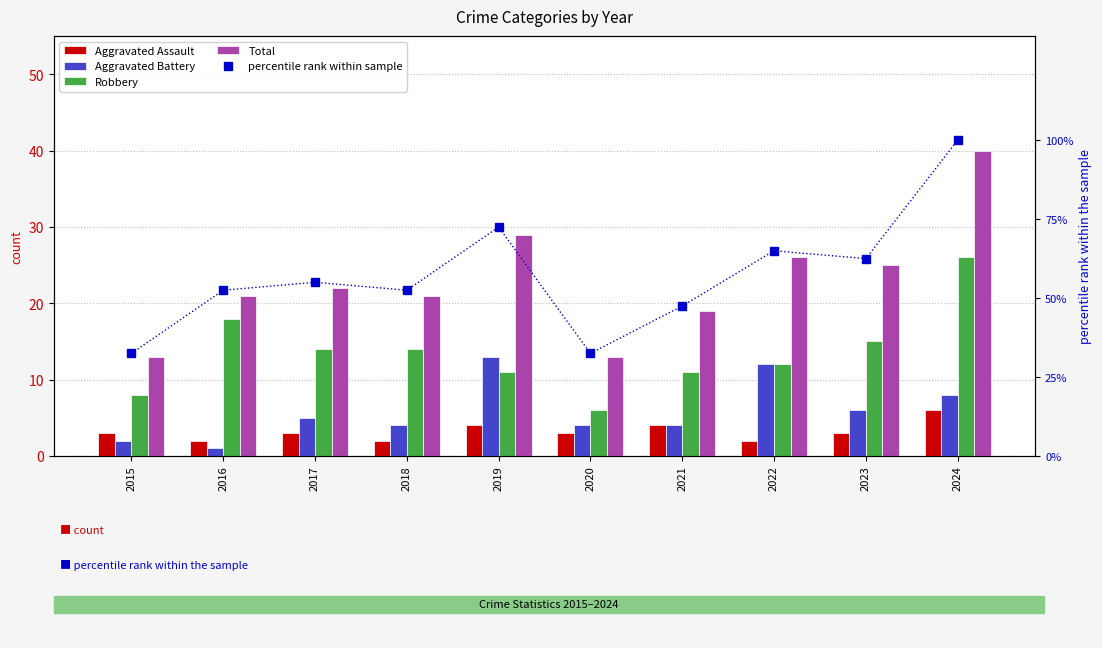

How many data points does each series have?

10